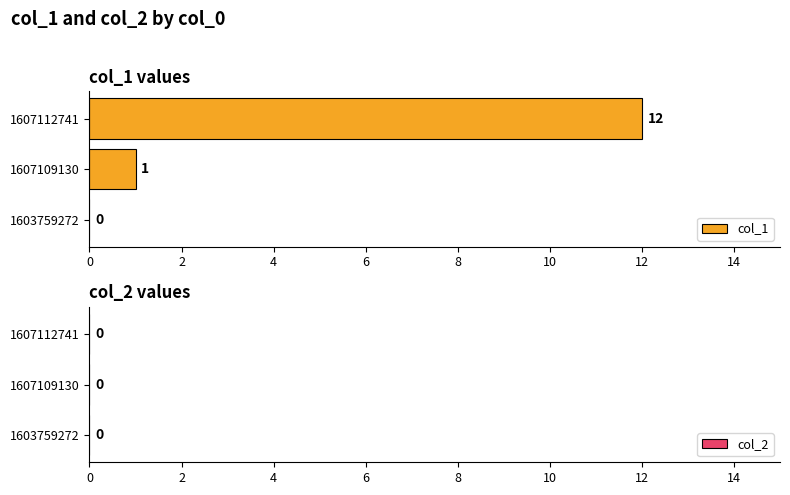

What is the maximum value shown in the chart?

12